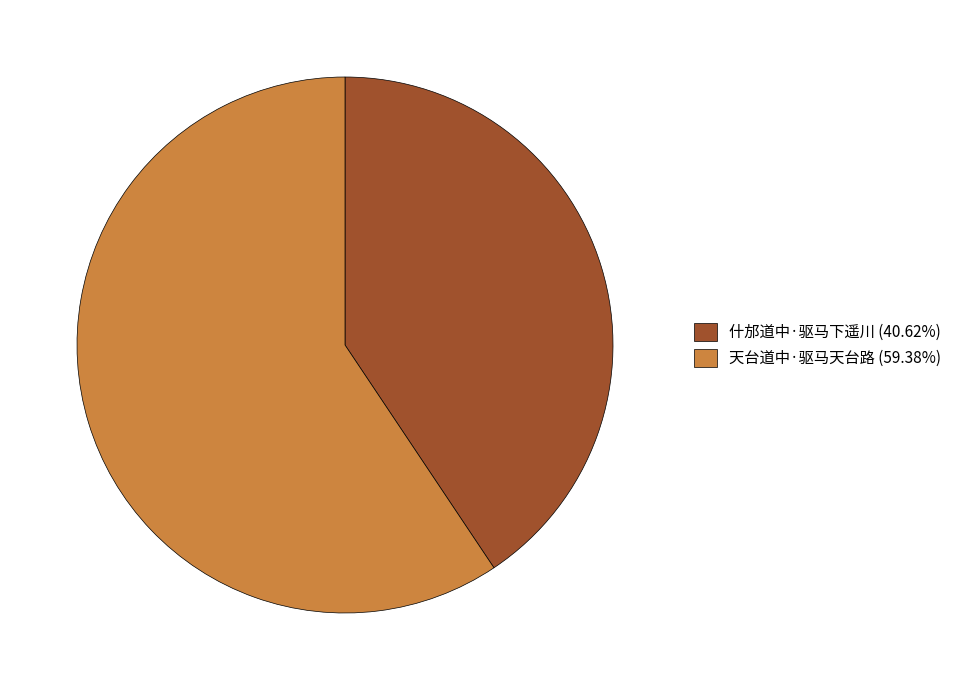

Is there a majority slice in this chart?

Yes